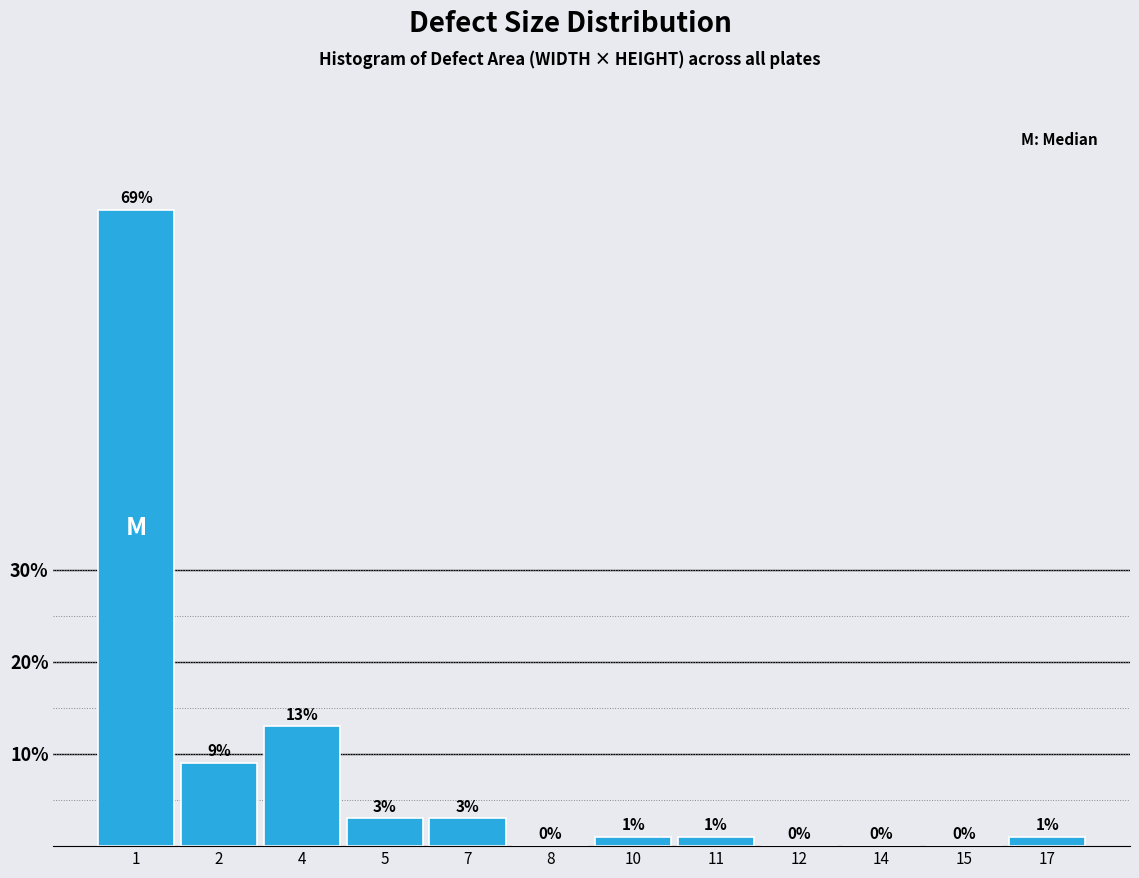

Reading right to left, list all the values displayed in this chart.

17=1	15=0	14=0	12=0	11=1	10=1	8=0	7=3	5=3	4=13	2=9	1=69